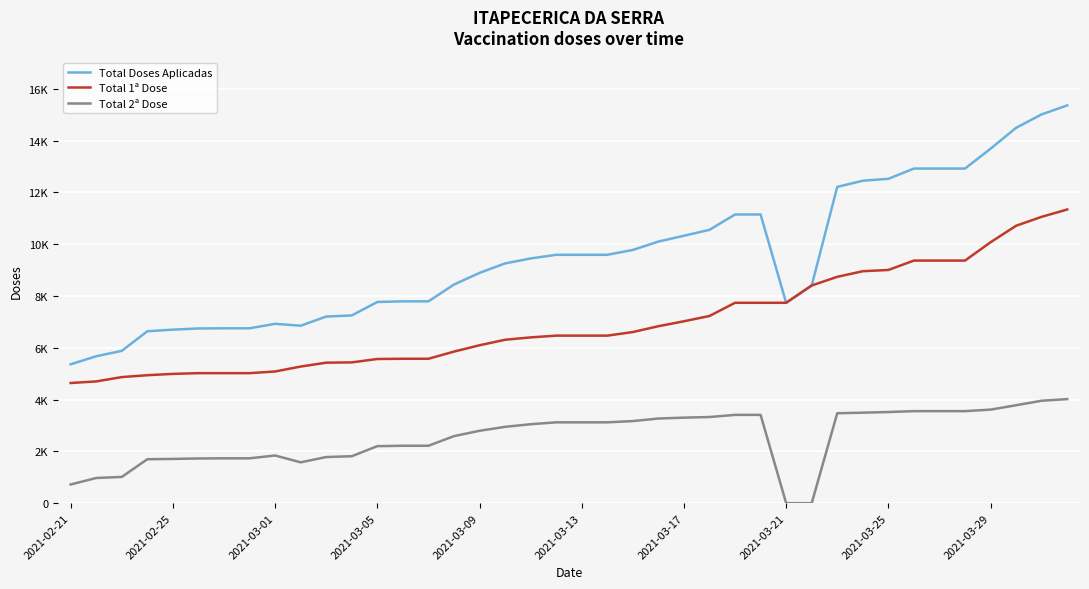

What are all the series names shown in the legend?

Total Doses Aplicadas, Total 1ª Dose, Total 2ª Dose